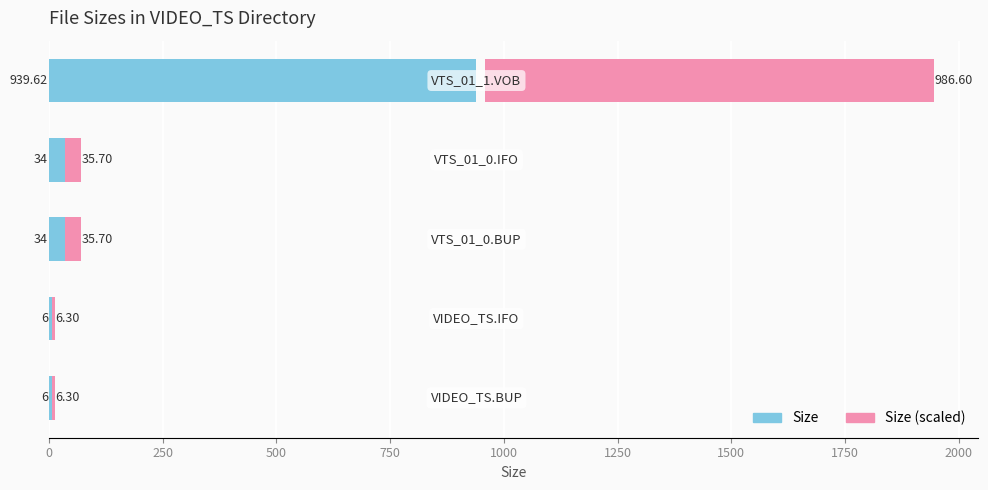

What is the difference between the second highest and minimum values in the Size series?

28.0